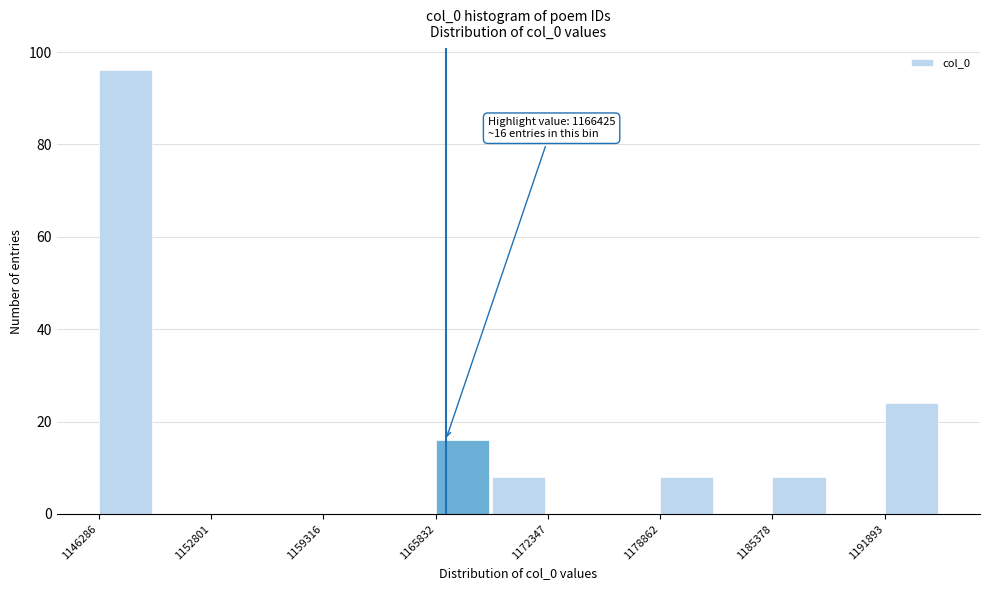

Read against the x-axis, roughly where is the centre of the tallest bar?

1148000